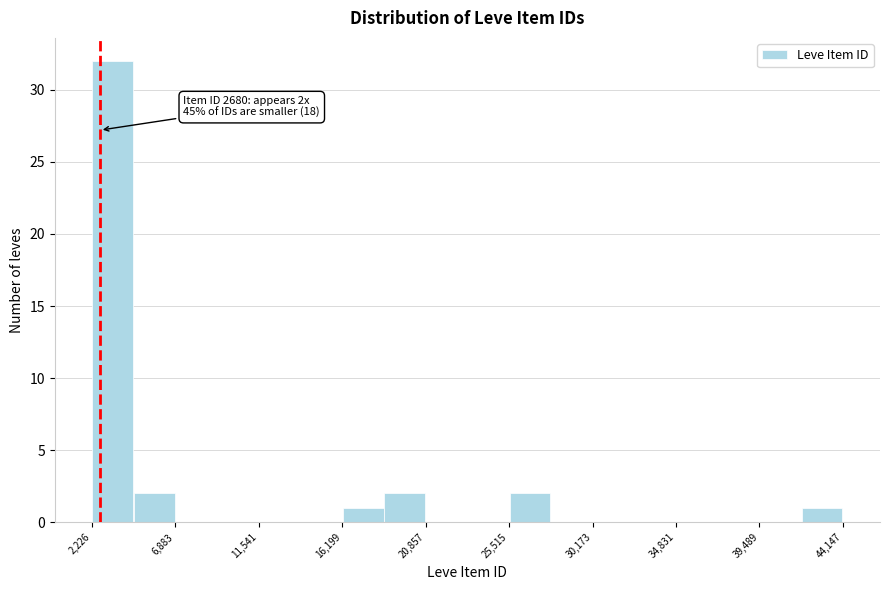

Over which range of the x-axis is the bar tallest?

2000 to 4500